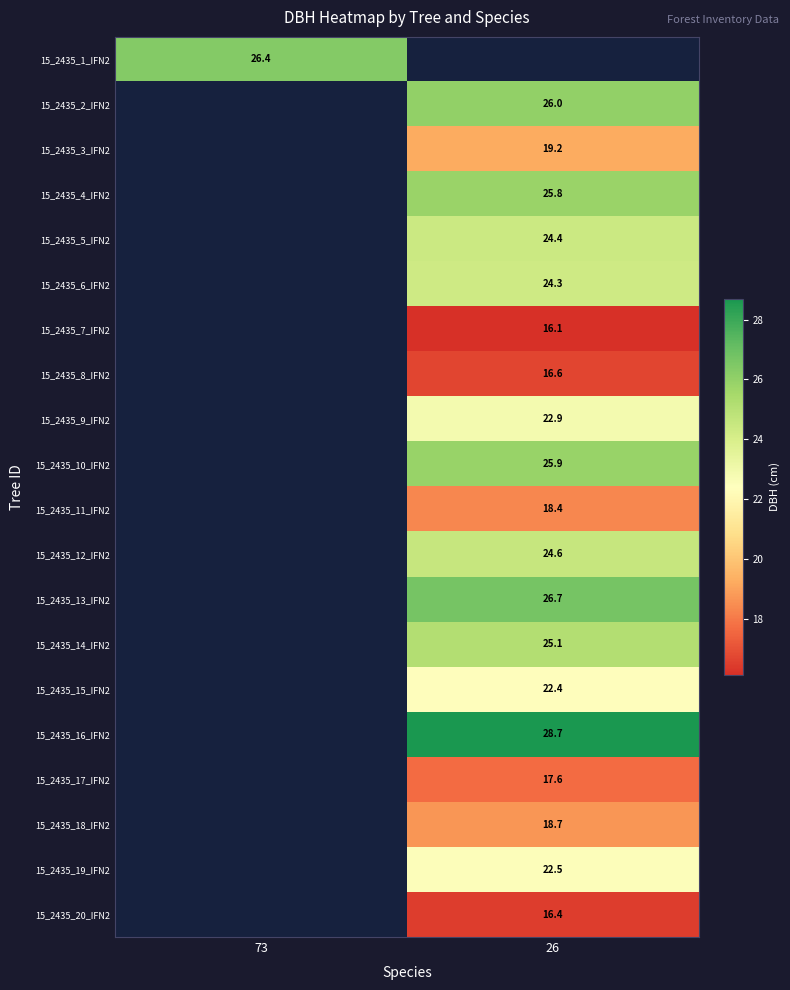

What is the minimum value shown in the chart?

16.1